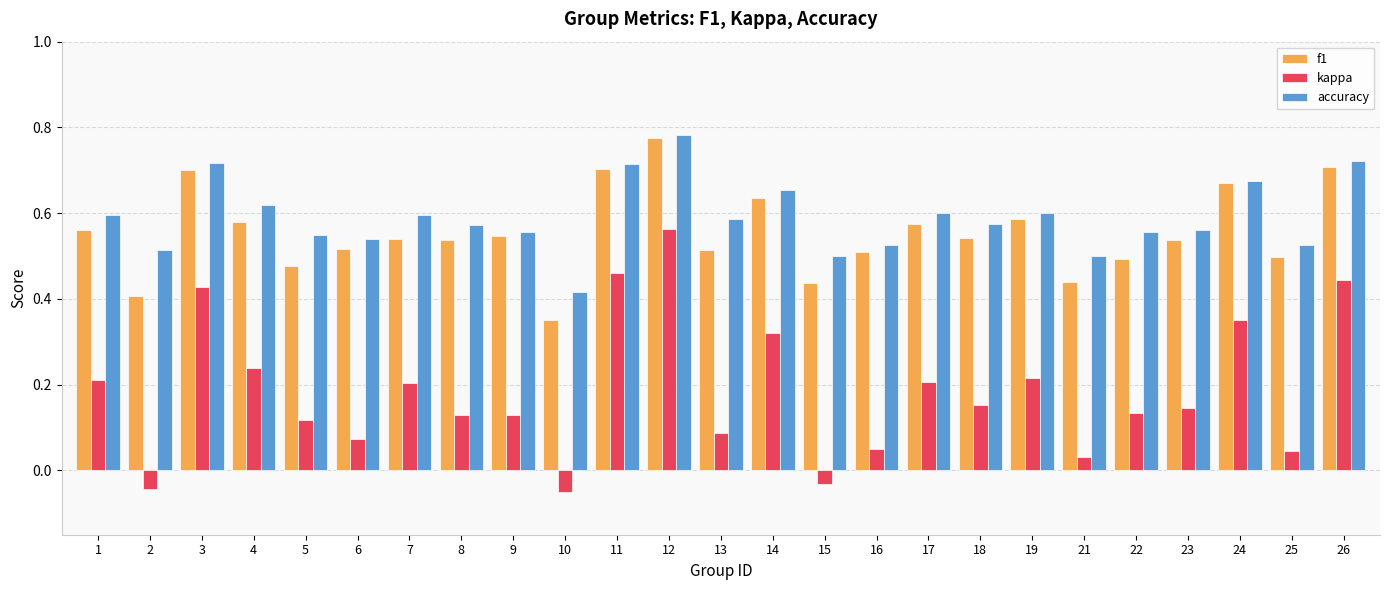

Where is f1 nearest to the value 0?

10